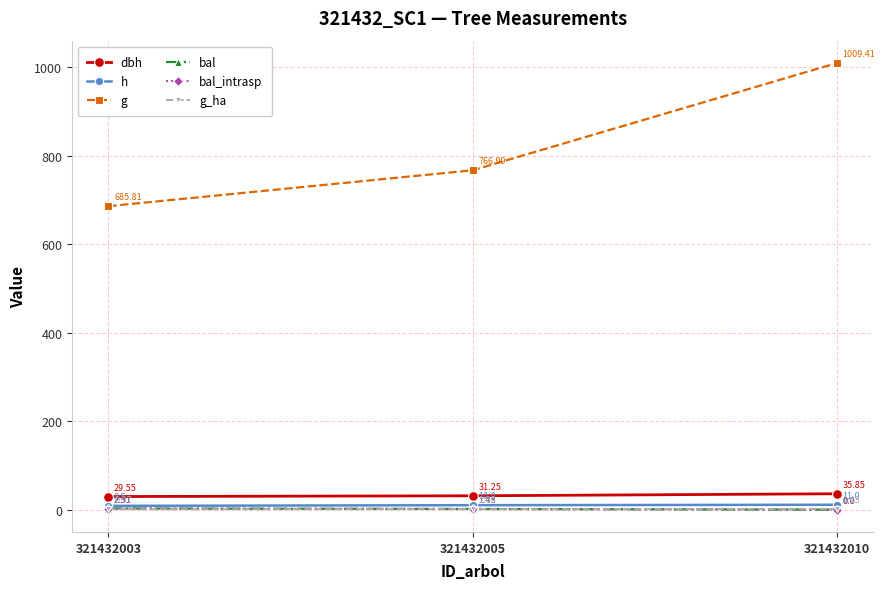

At how many categories does at least one series exceed 503?

3